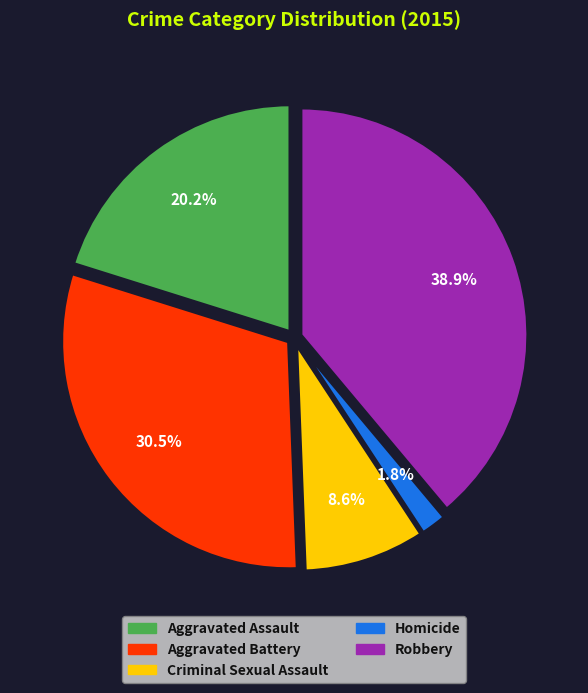

Which slice is the largest?

Robbery